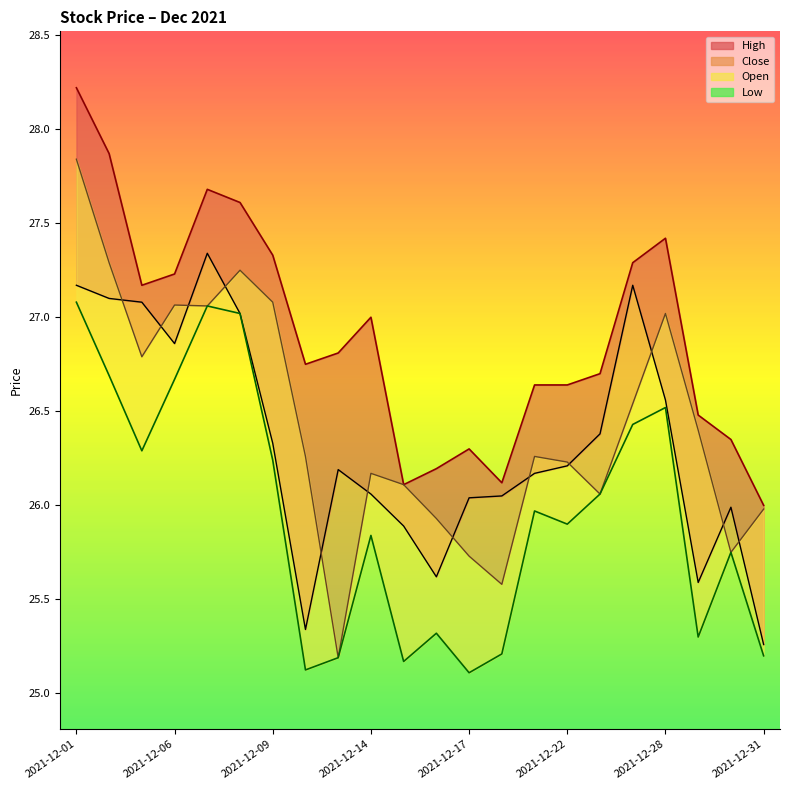

Which series changed the most between 14 and 21?

Close-line